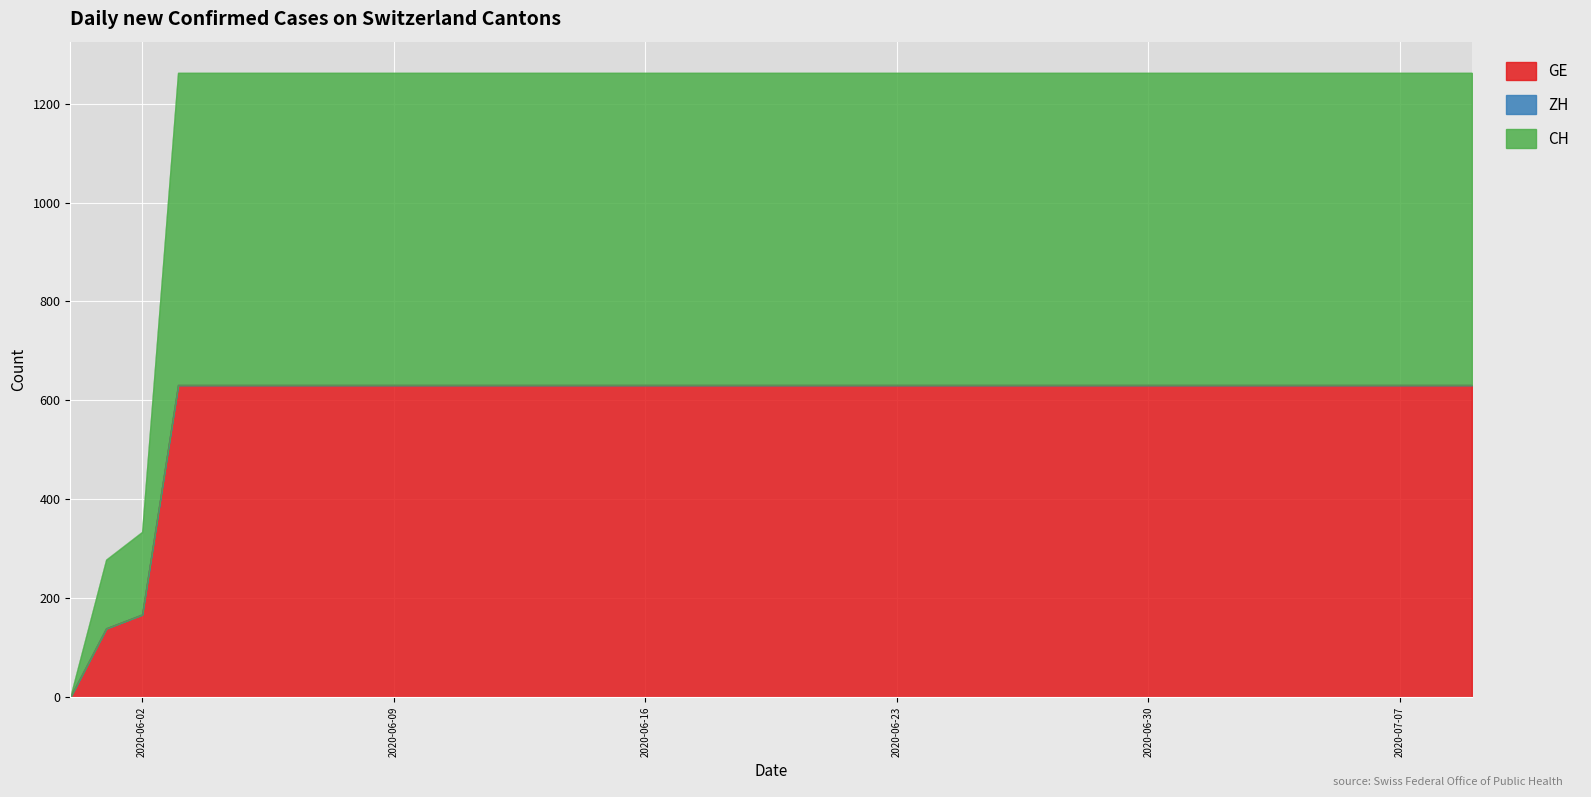

Reading left to right, list all the values displayed in this chart.

GE: 0	139	167	631	631	631	631	631	631	631	631	631	631	631	631	631	631	631	631	631	631	631	631	631	631	631	631	631	631	631	631	631	631	631	631	631	631	631	631	631
CH: 0	139	167	631	631	631	631	631	631	631	631	631	631	631	631	631	631	631	631	631	631	631	631	631	631	631	631	631	631	631	631	631	631	631	631	631	631	631	631	631